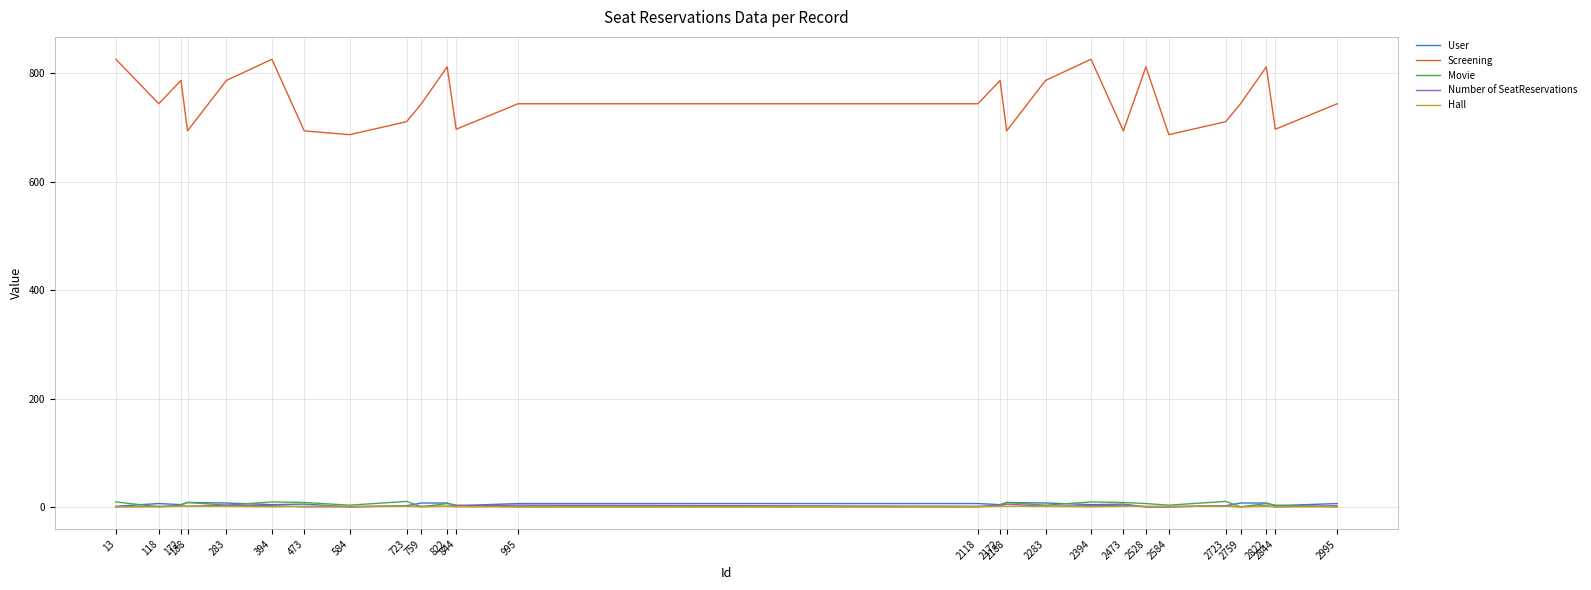

Which series has the largest total across all categories?

Screening